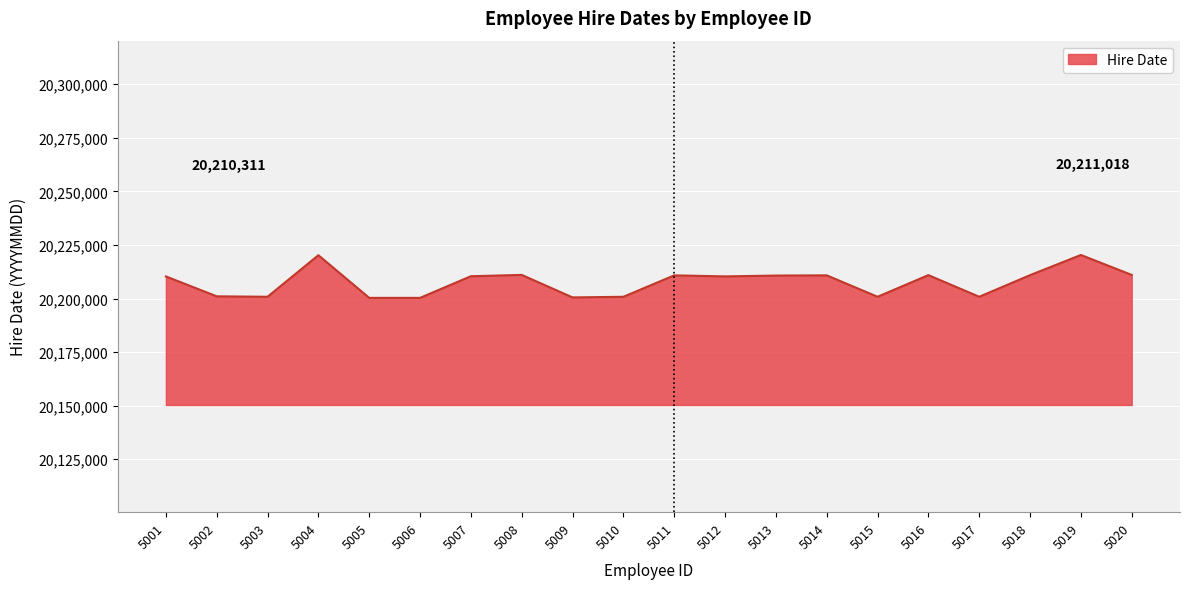

Does the chart display data point markers on the line(s)?

No